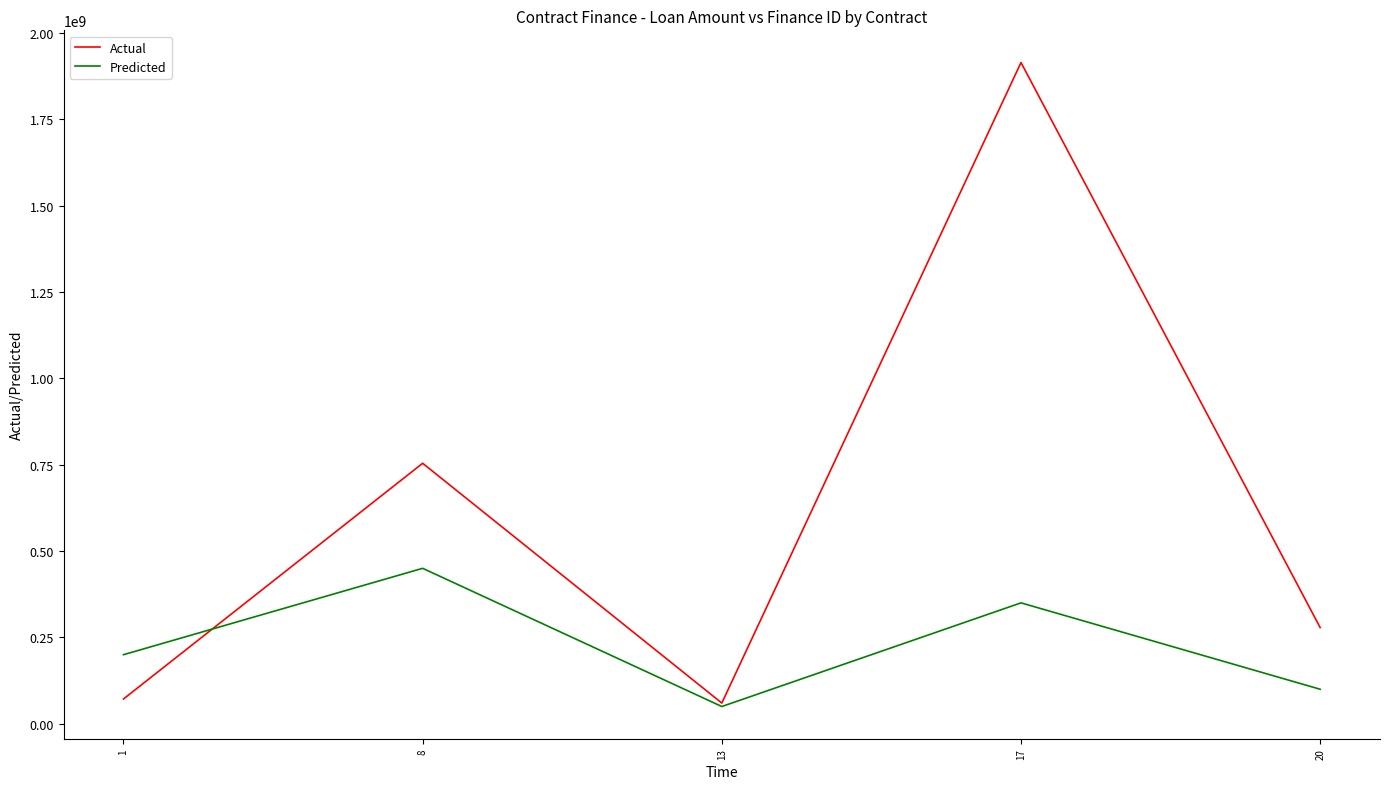

What is the total value across all series at 13?

110000000.0